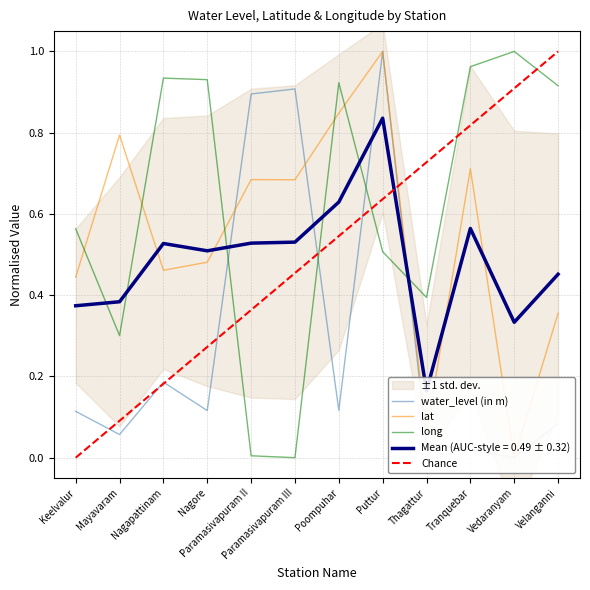

How many interior local peaks does the long series have?

3